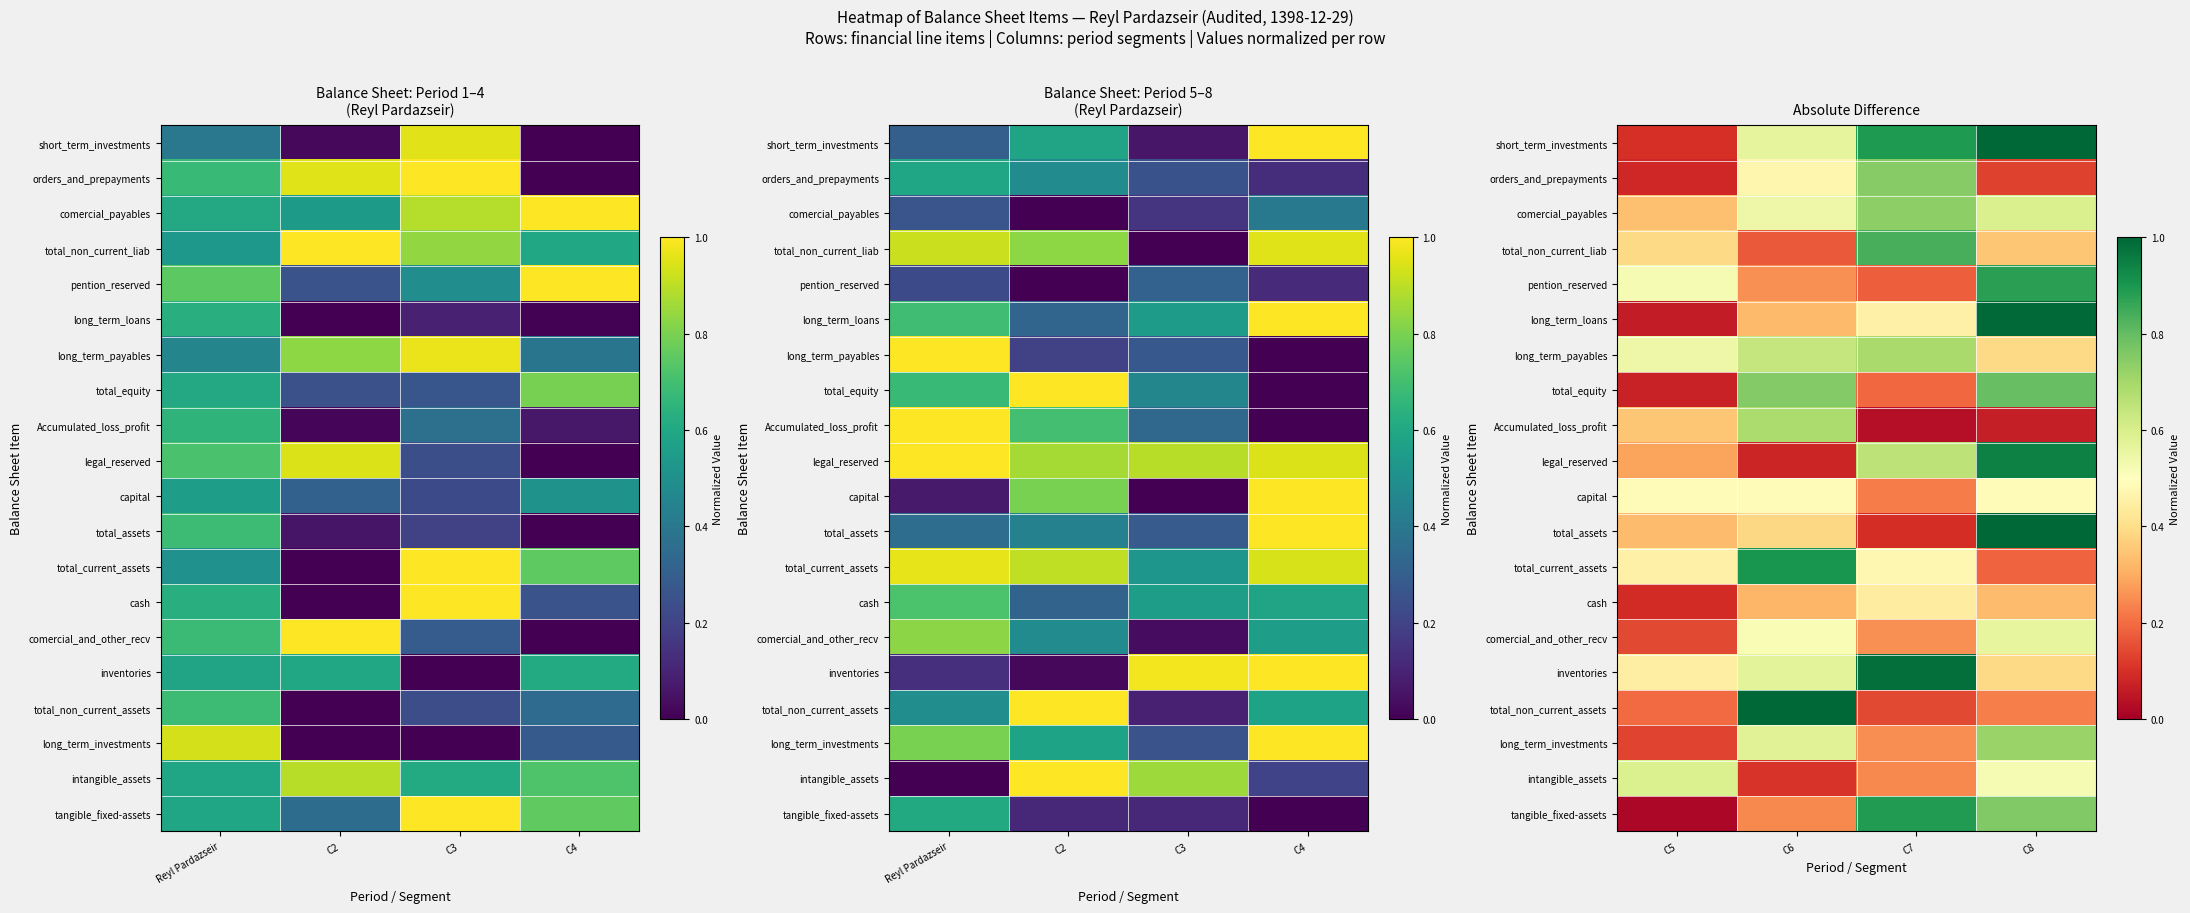

True or false: Accumulated_loss_profit has a value of 1.1 at C6.

False